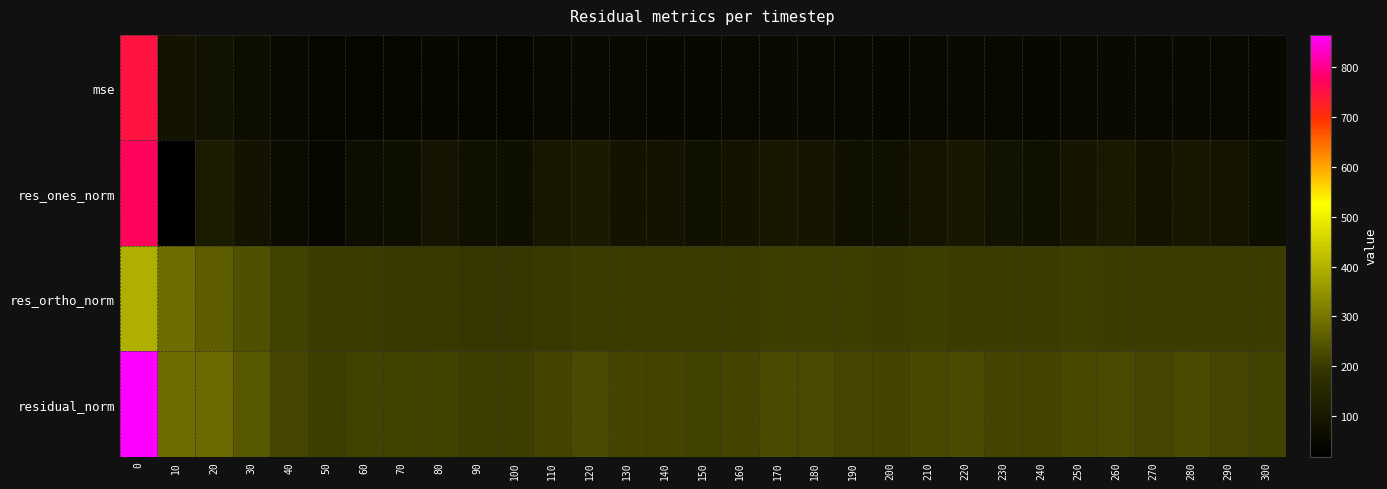

Which label corresponds to the smallest value in the chart?

10